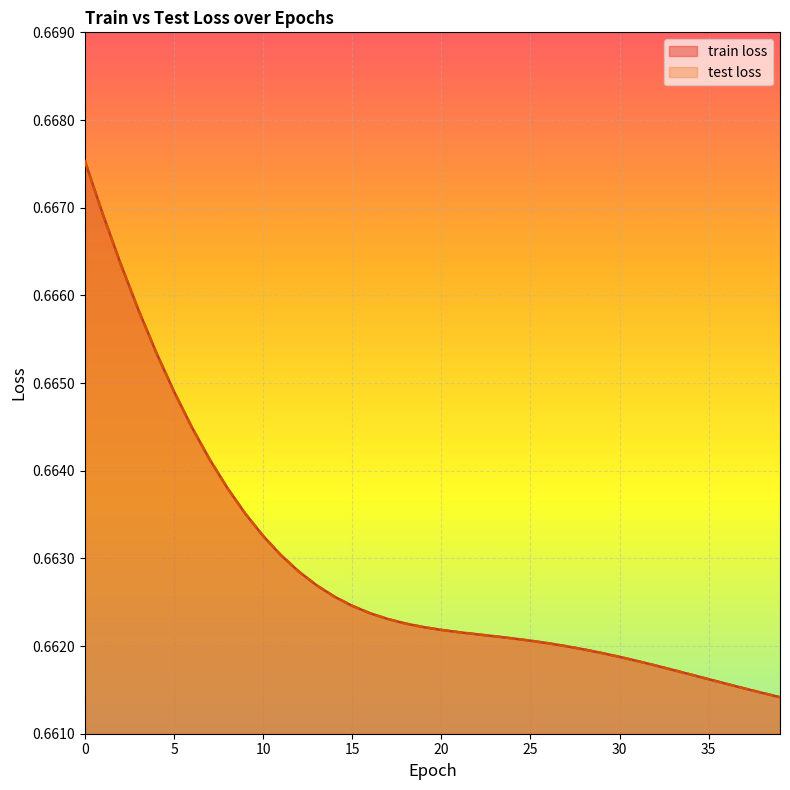

What is the total value across all series at 32?

1.3